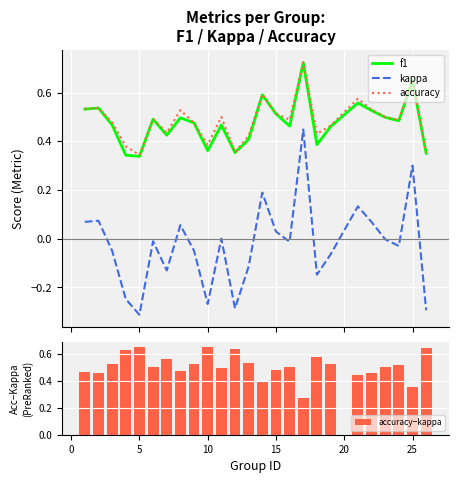

True or false: f1 and kappa intersect in this chart.

False